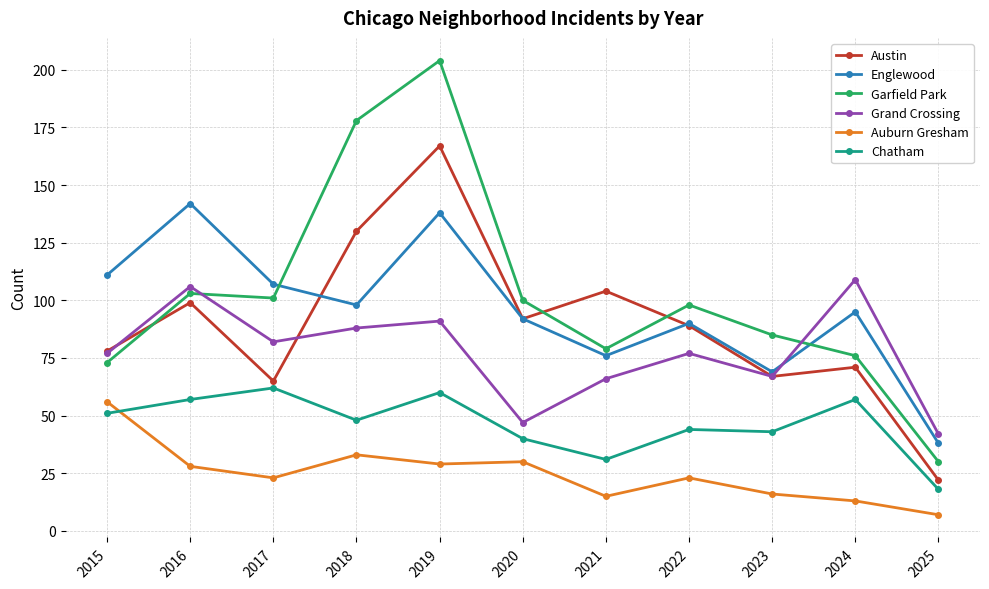

What is the difference between the maximum and minimum values in the Grand Crossing series?

67